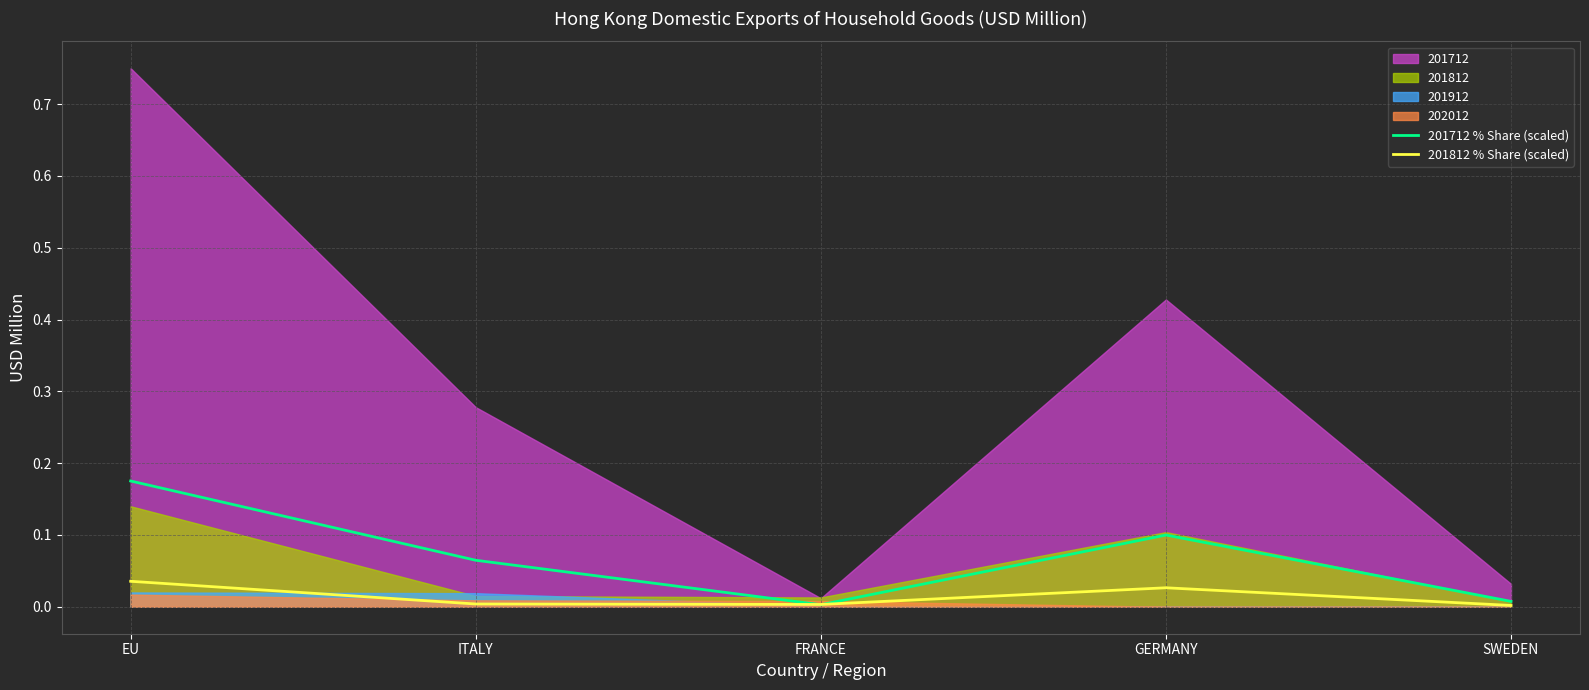

Is the value of 201812 % Share (scaled) at EU greater than the value of 201712 % Share (scaled) at SWEDEN?

Yes